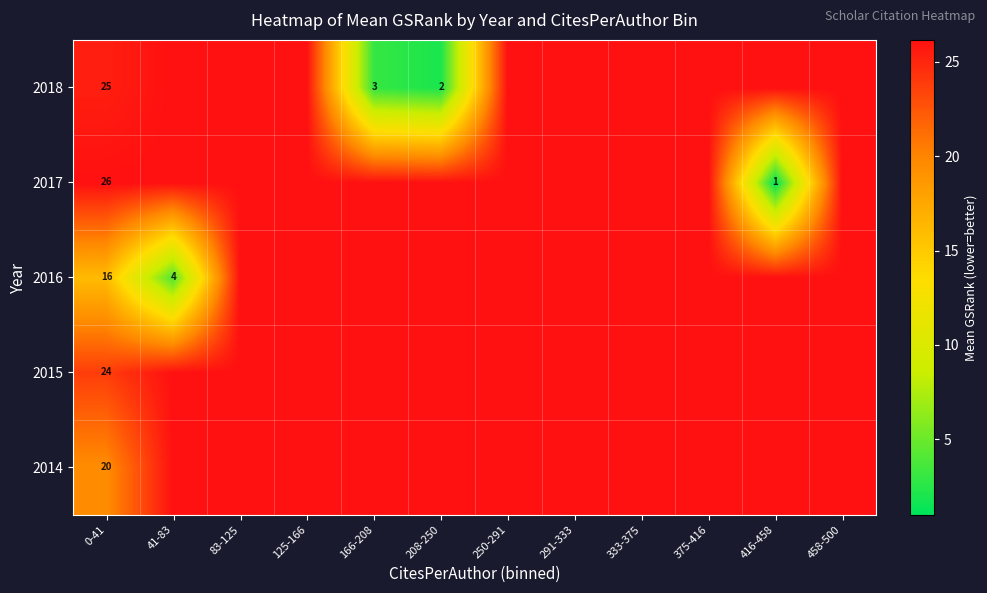

True or false: 2016 has a value of 10.6 at 416-458.

False